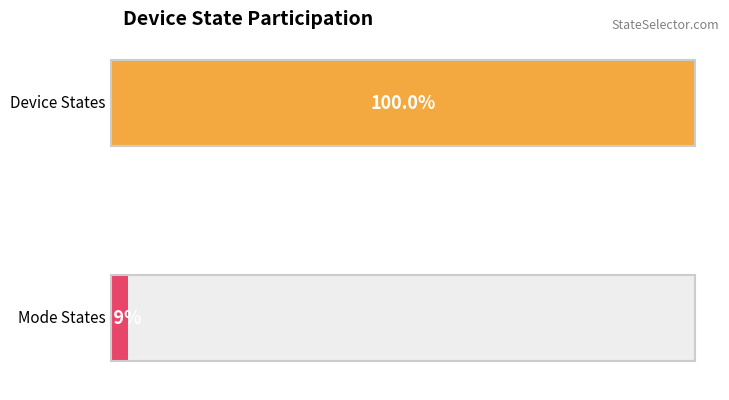

Does the chart contain any negative values?

No